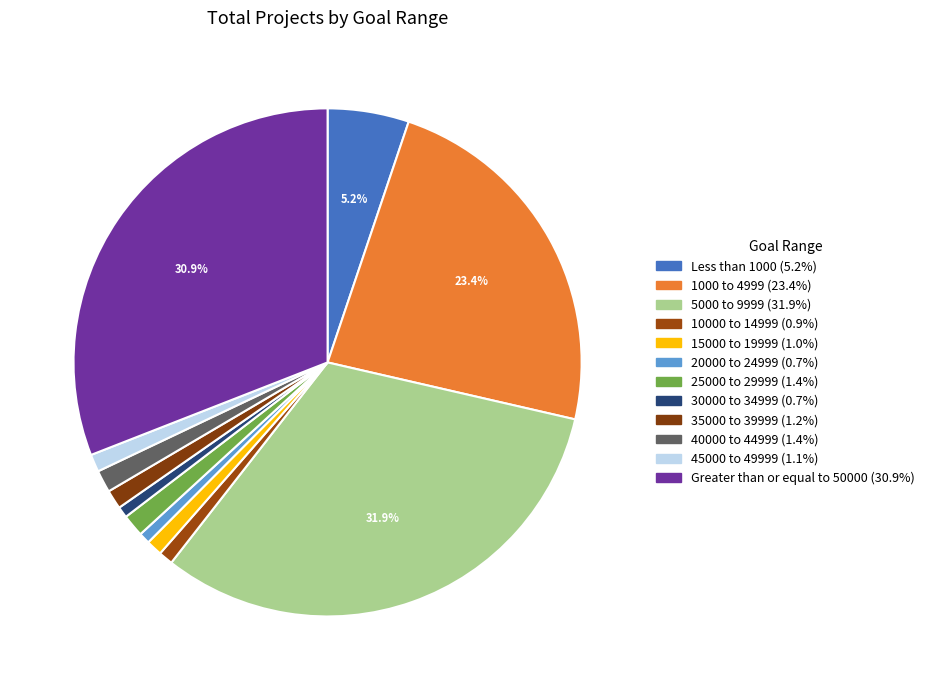

How many slices are in this pie chart?

12